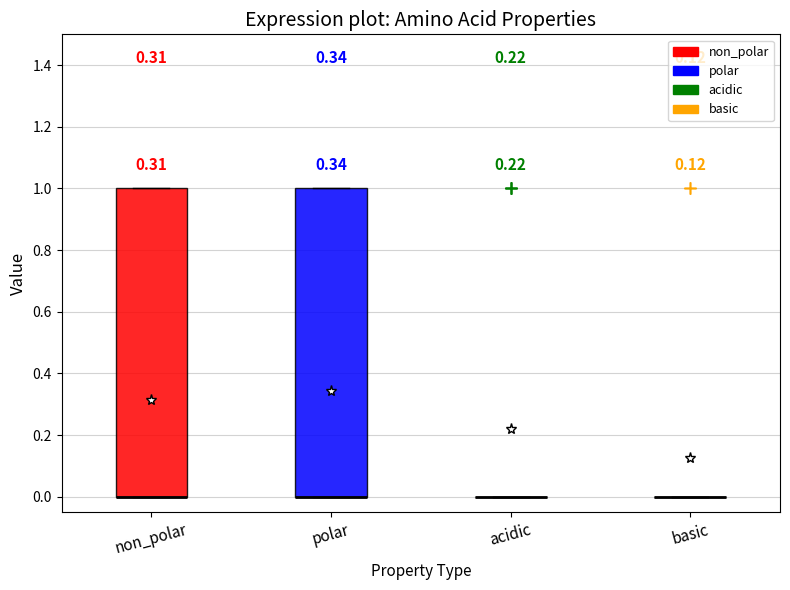

Reading left to right, read every box against the y-axis: the position of its median line, the range the box covers, and the ends of its whiskers. The values are not printed on the chart, so give them approximately, as read against the axis.

non_polar: median 0 (drawn on the box's lower edge), box 0 to 1, whiskers 0 to 1
polar: median 0 (drawn on the box's lower edge), box 0 to 1, whiskers 0 to 1
acidic: box collapsed to a line at 0, whiskers 0 to 0
basic: box collapsed to a line at 0, whiskers 0 to 0